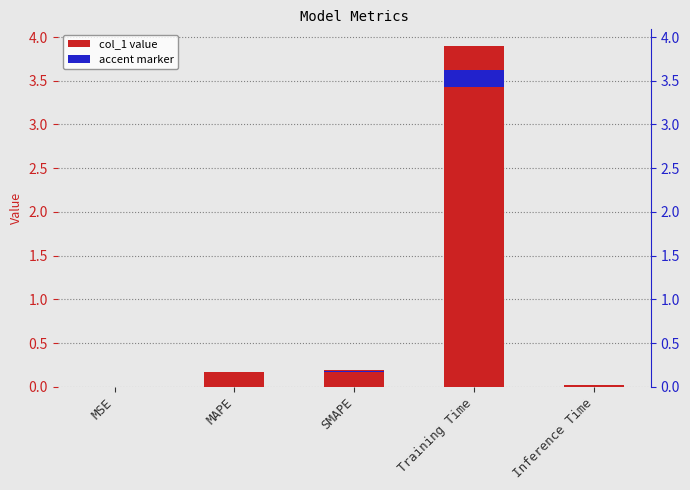

Reading right to left, what are all the values shown in this chart?

Inference Time=0.0	Training Time=3.9	SMAPE=0.2	MAPE=0.2	MSE=0.0